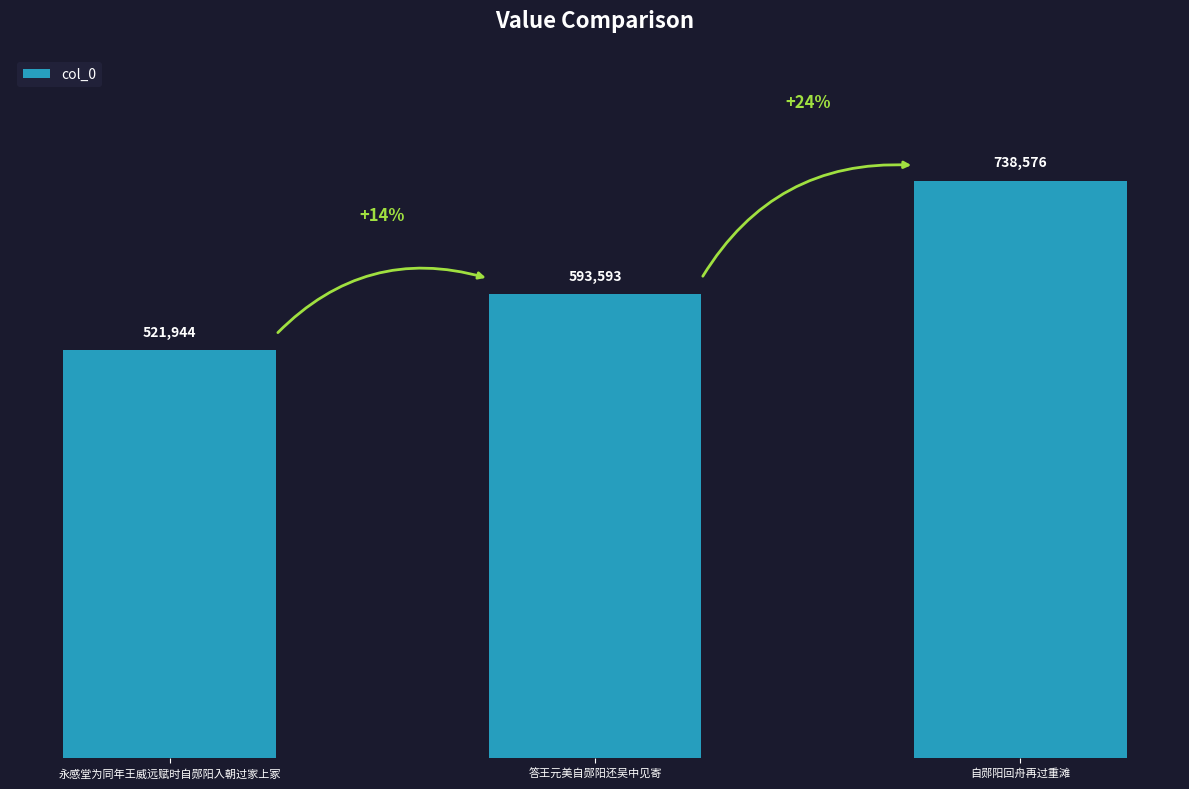

Which has a higher value, 答王元美自郧阳还吴中见寄 or 永感堂为同年王威远赋时自郧阳入朝过家上冢?

答王元美自郧阳还吴中见寄